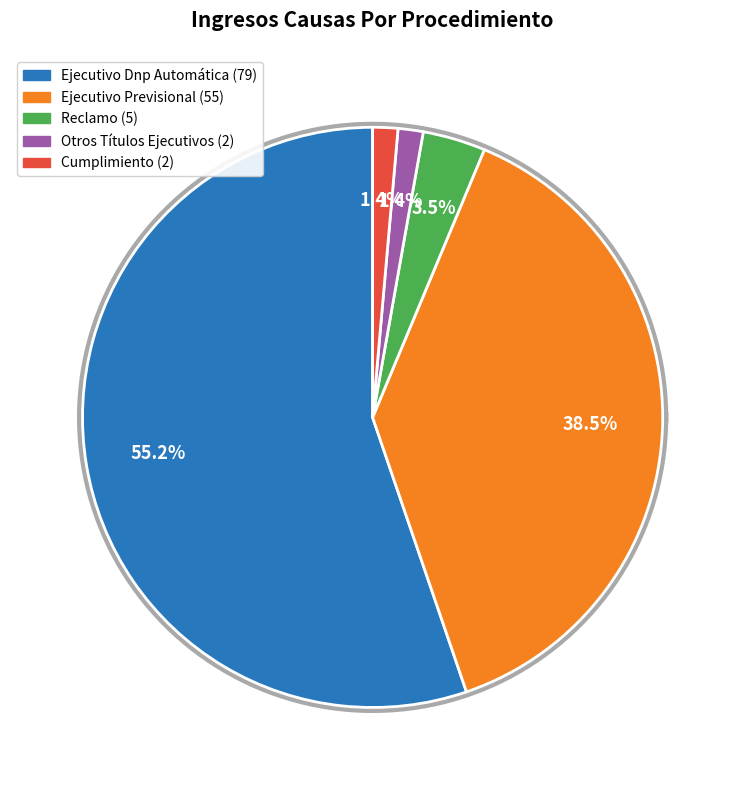

Rank the categories by value from highest to lowest.

Ejecutivo Dnp Automática, Ejecutivo Previsional, Reclamo, Otros Títulos Ejecutivos, Cumplimiento